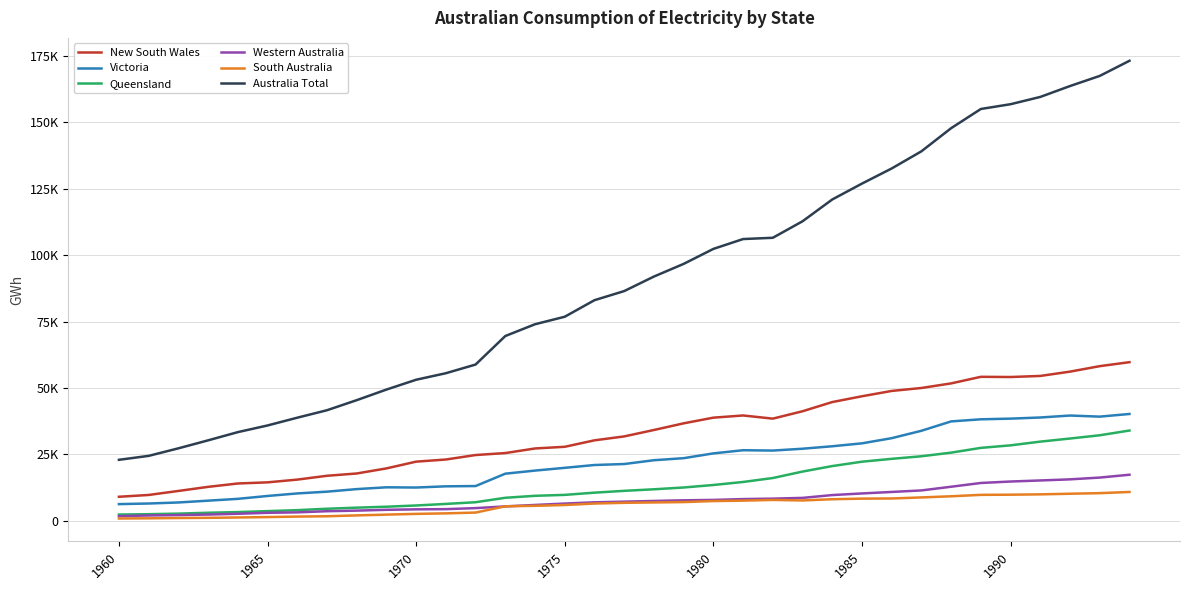

What is the difference between the maximum and second lowest values in the South Australia series?

9916